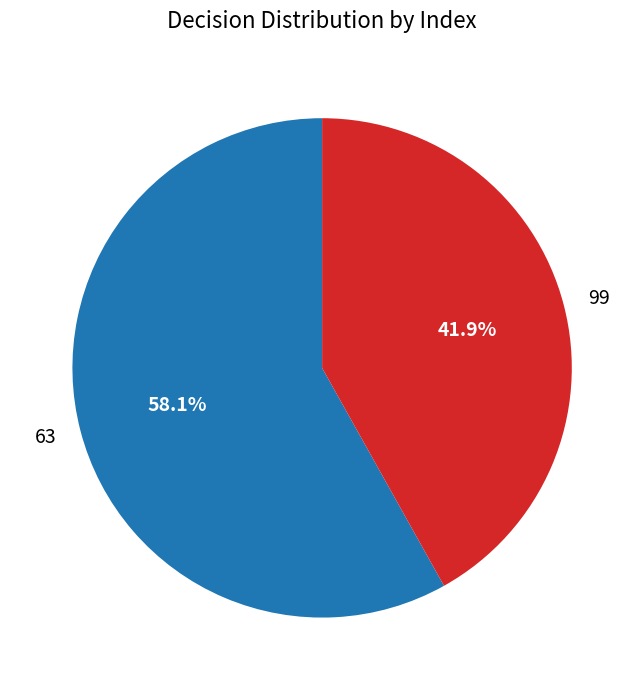

Combined, what portion of the pie is 63 and 99?

100.0%